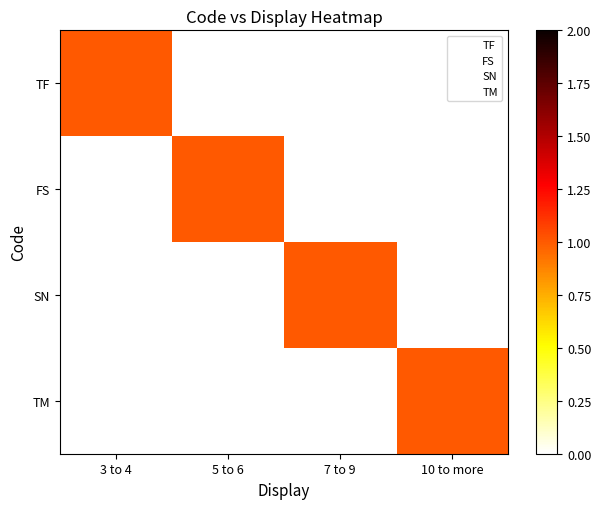

How many categories are shown in the chart?

4